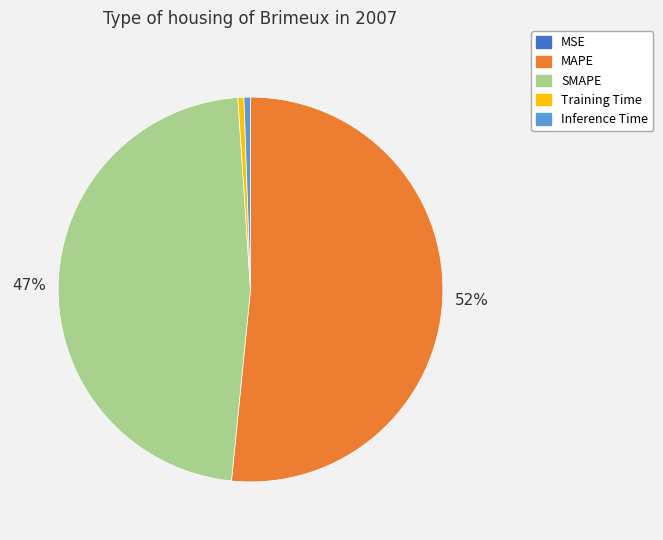

What percentage is the Inference Time slice, to the nearest percent?

1%